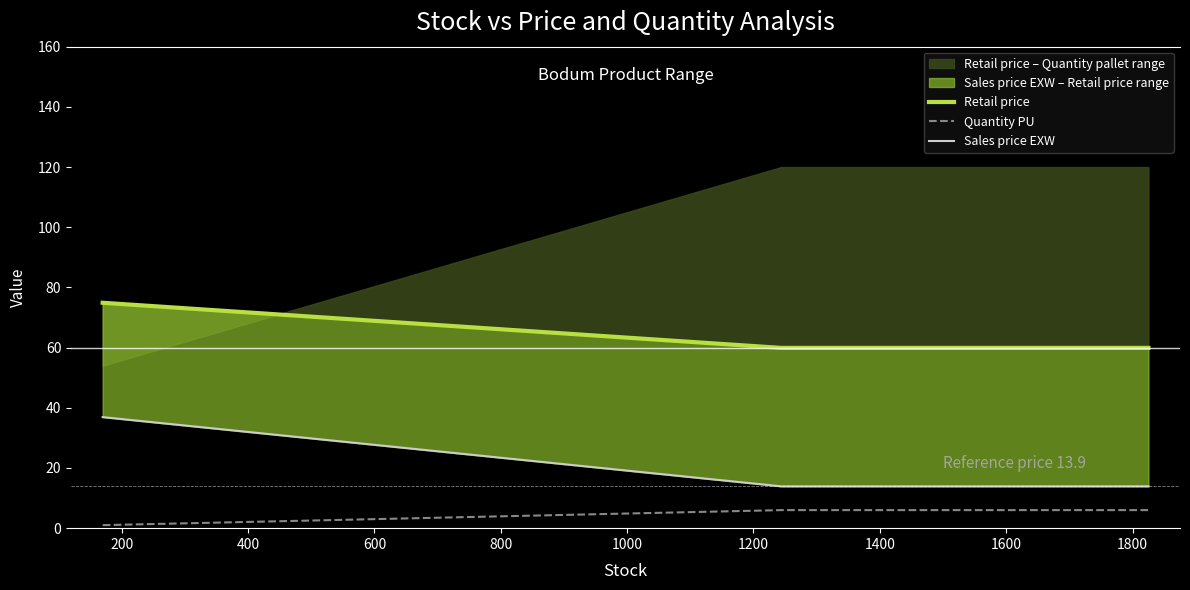

True or false: Retail price has more than 0 interior local peaks.

False